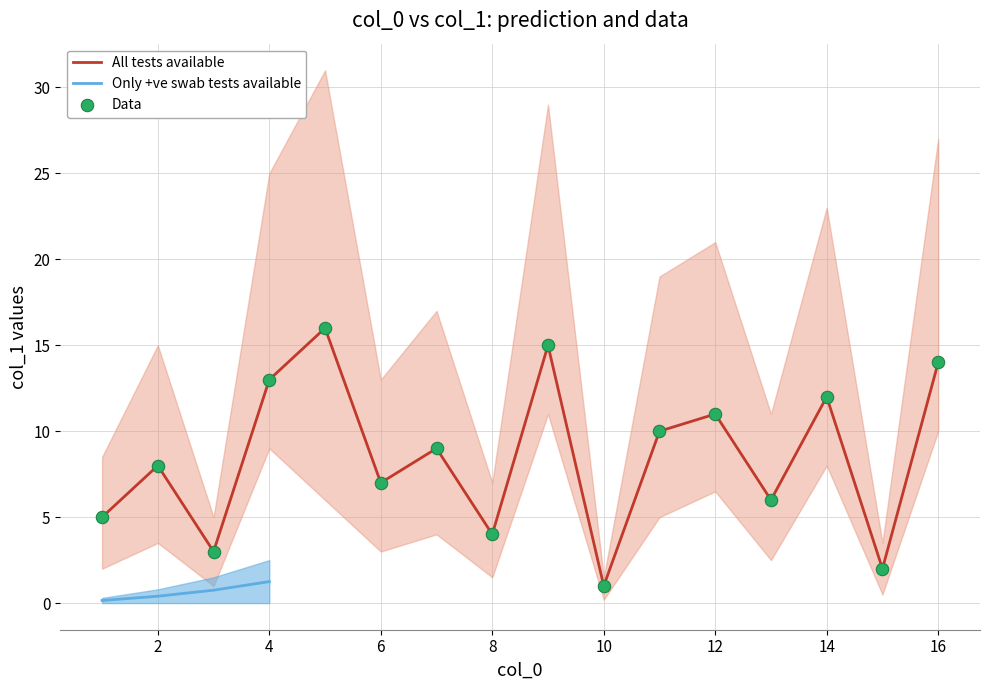

The All tests available series shows 4 at 16. True or false?

False